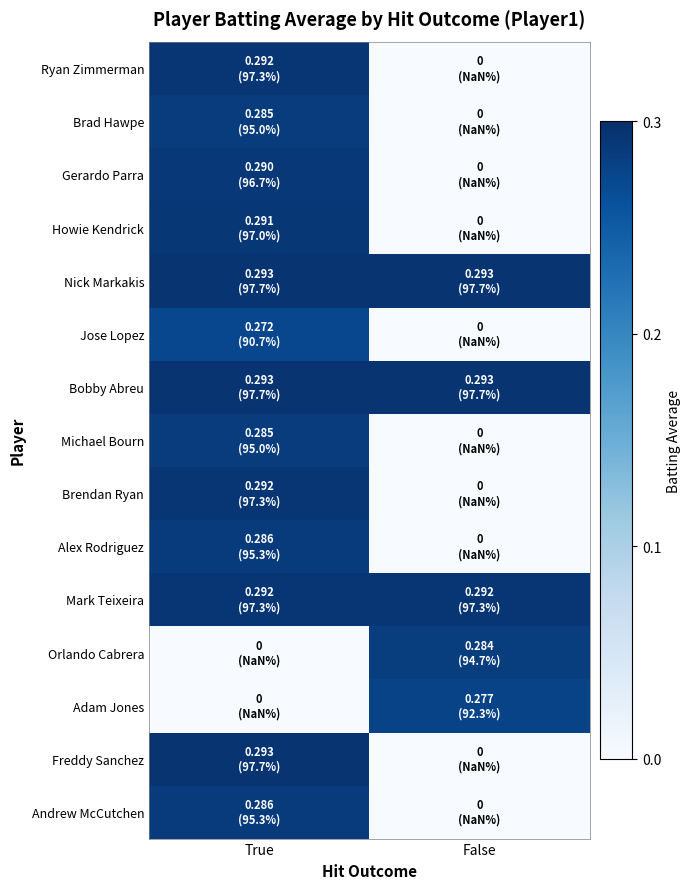

How many distinct data groups are displayed?

15